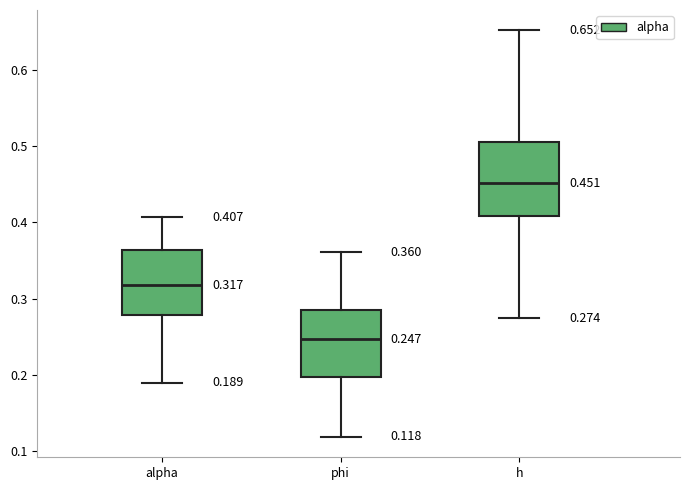

Which box is the tallest, from its lower edge to its upper edge?

h